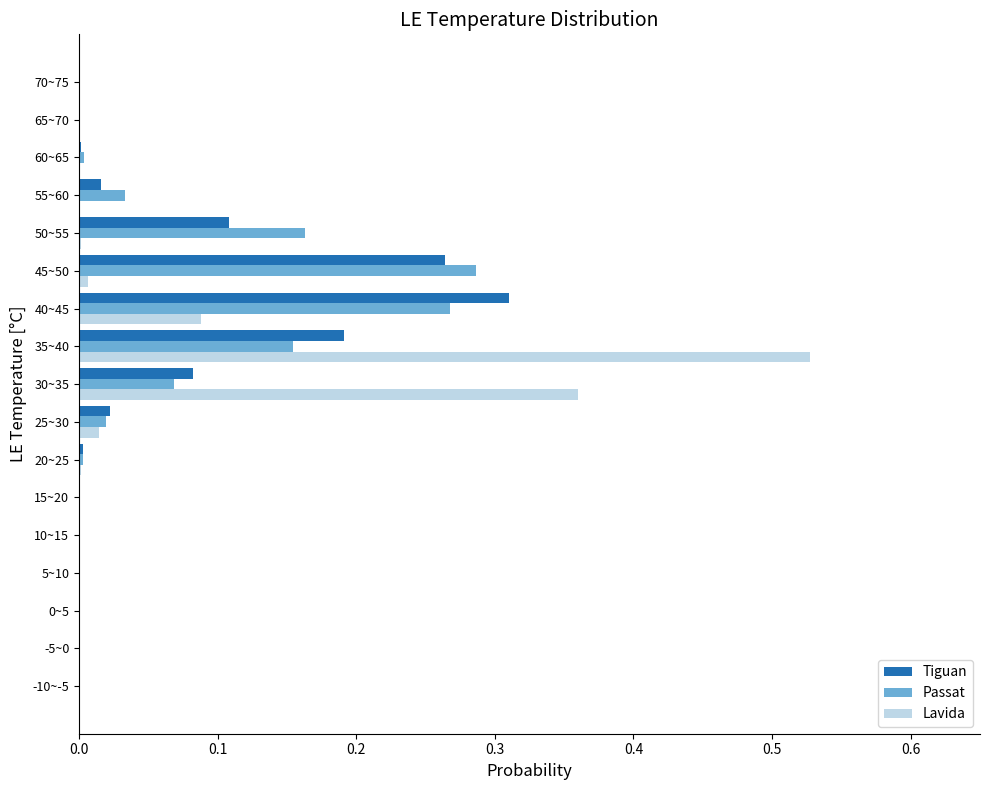

At which category is the sum across all series the highest?

35~40